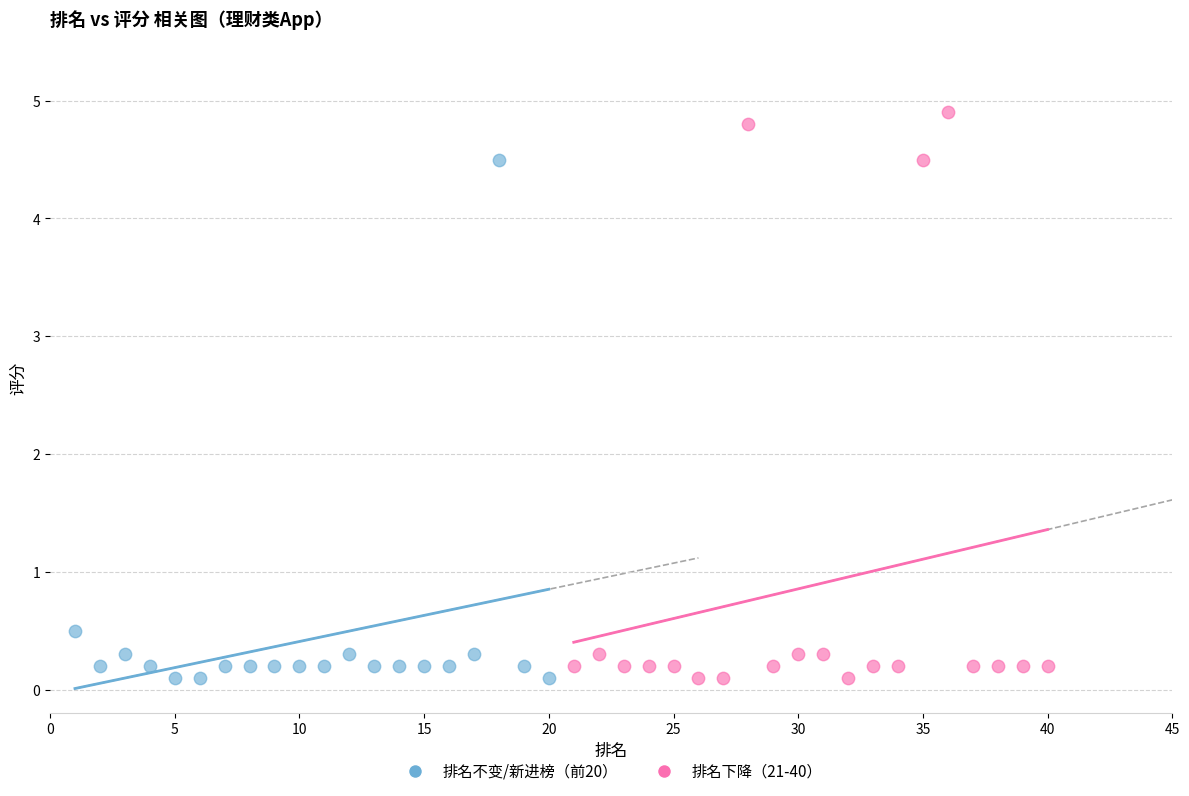

Which series has the widest spread of Y values?

排名下降（21-40）